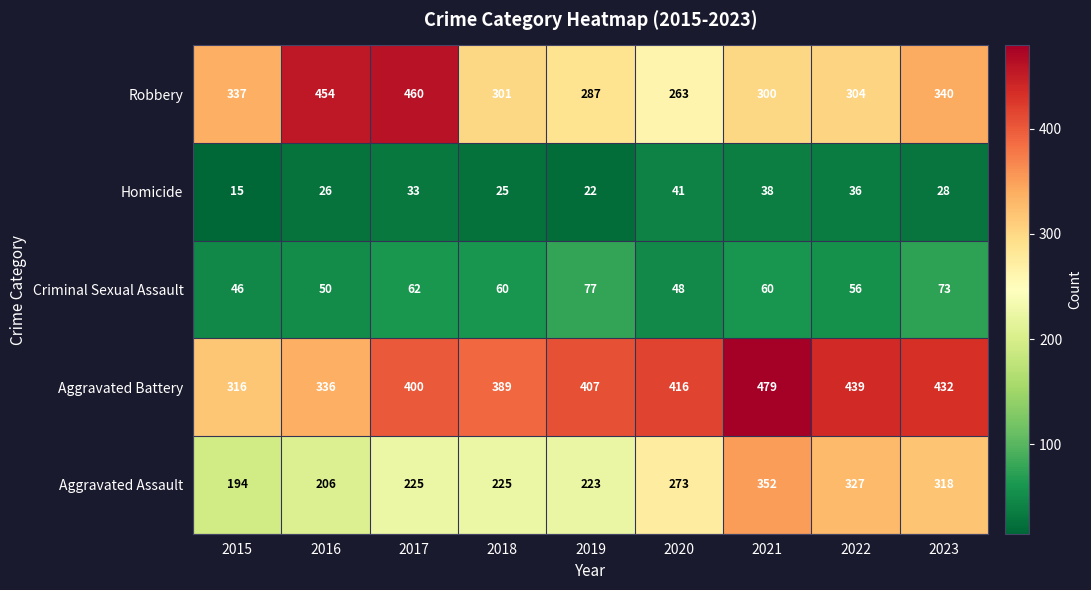

List the series in order of their peak value, lowest first.

Homicide, Criminal Sexual Assault, Aggravated Assault, Robbery, Aggravated Battery